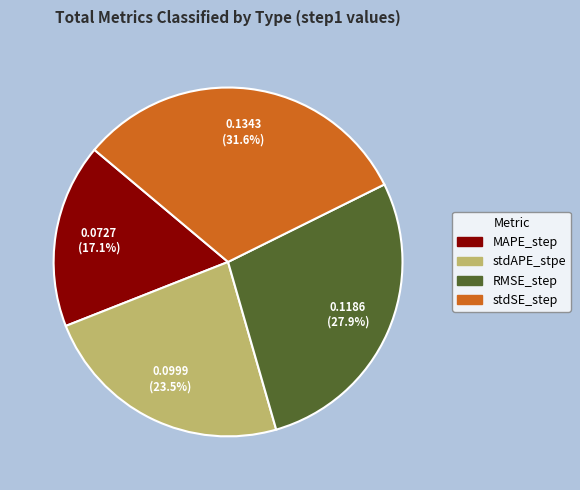

Which category has the smallest portion of the pie?

MAPE_step